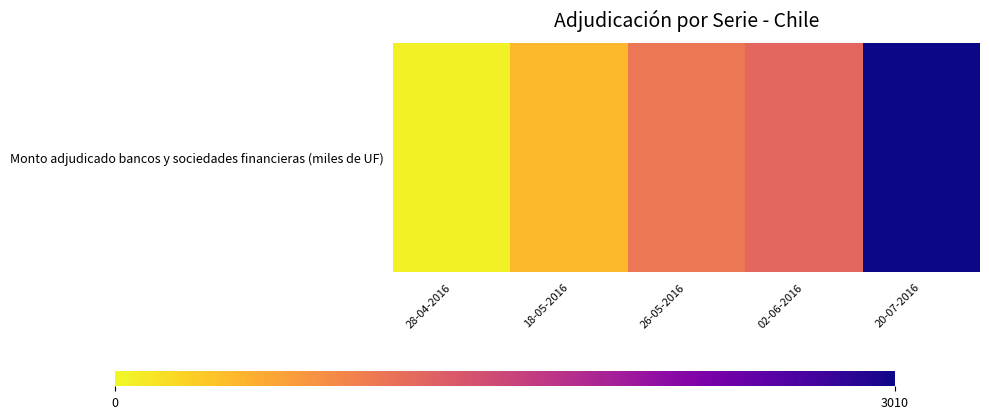

How many data points does each series have?

5